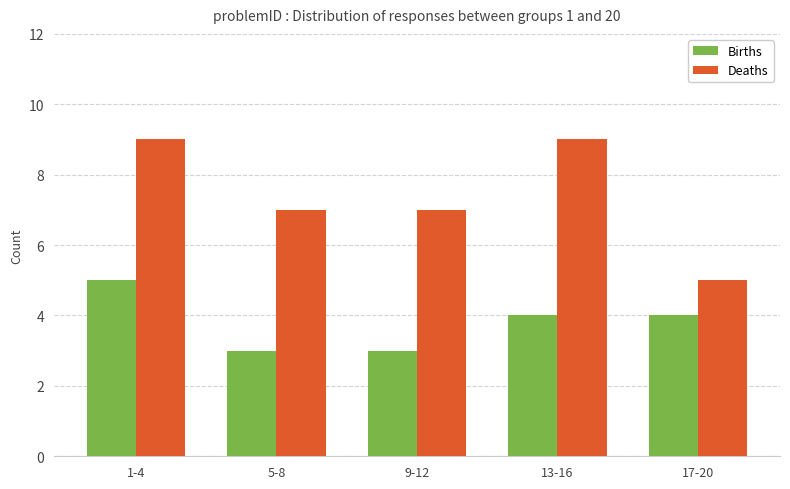

Between 13-16 and 17-20, which series saw the biggest shift?

Deaths